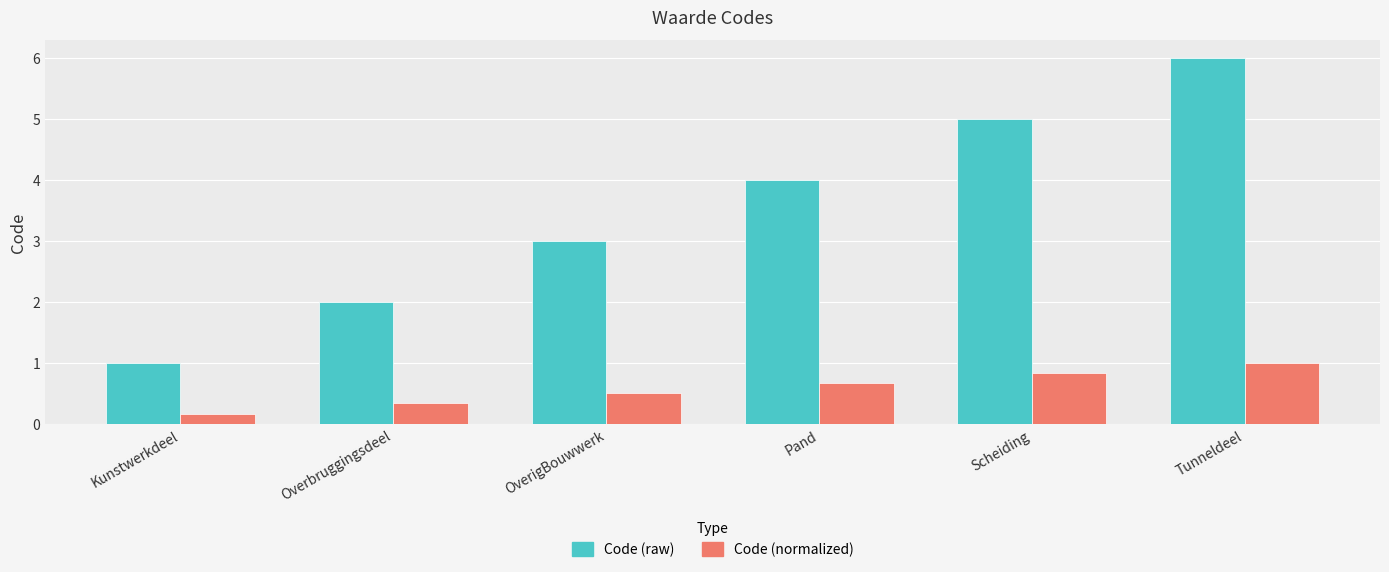

What position from the right is Scheiding?

2